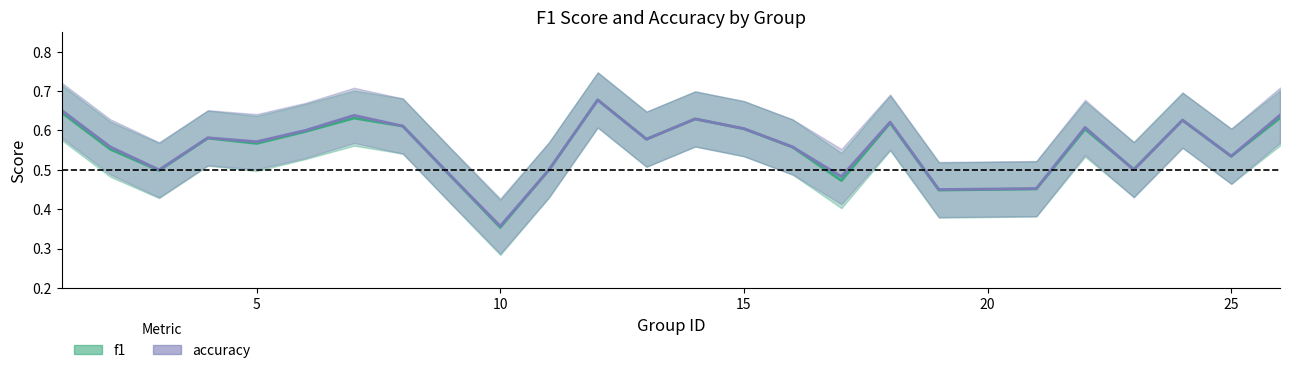

The value of accuracy at 3 is 0.1. True or false?

False